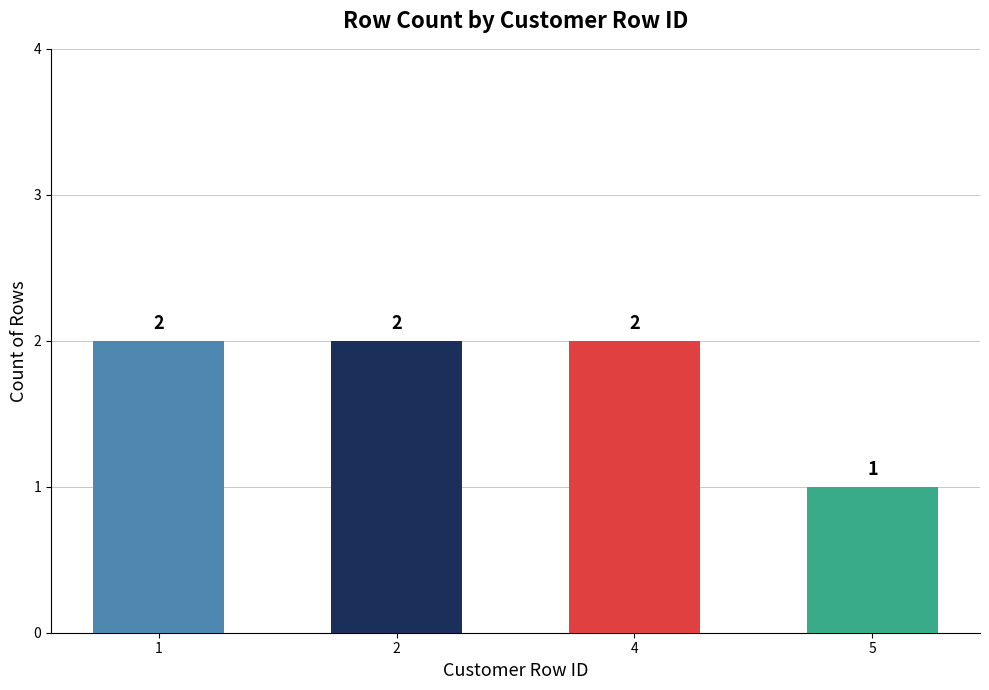

At which label is the value closest to 1?

5